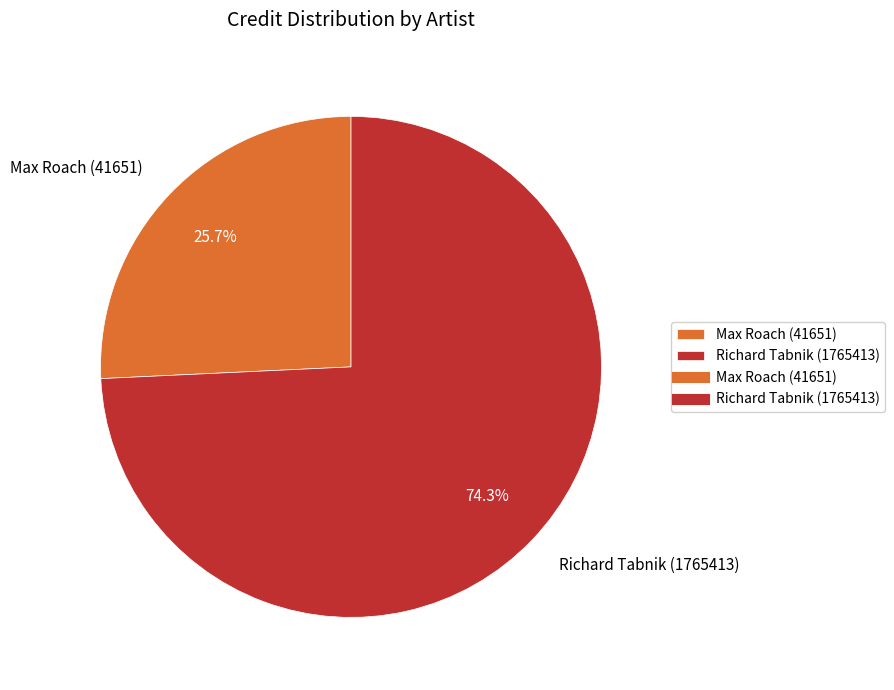

What percentage is the Richard Tabnik (1765413) slice, to the nearest percent?

74%